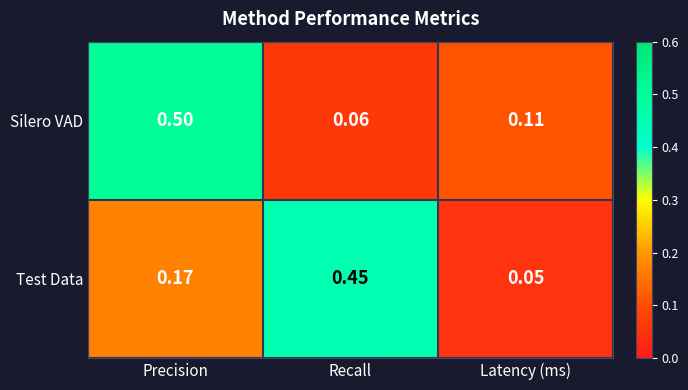

How many series are shown in this chart?

2